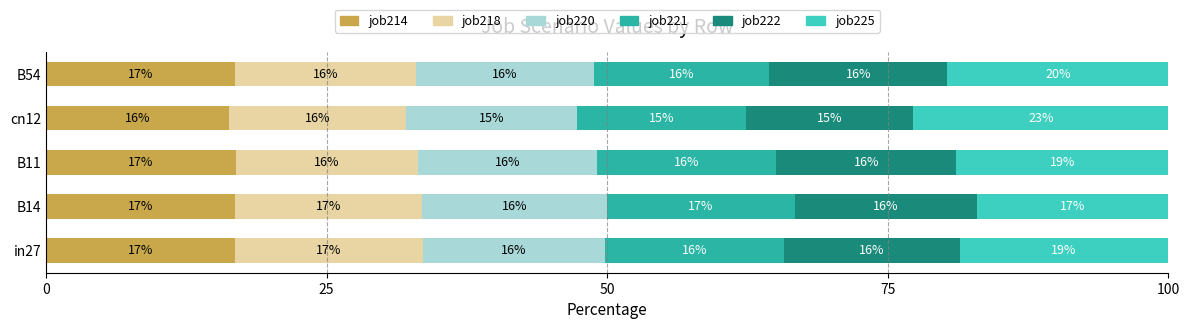

What is the total value across all series at B11?

100.0